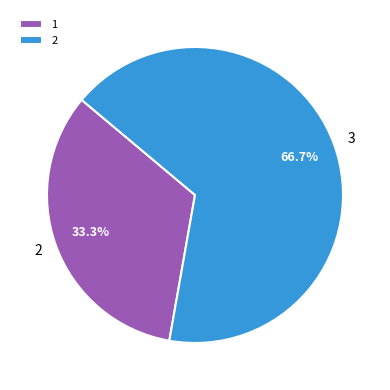

What is the smallest slice in the pie chart?

1